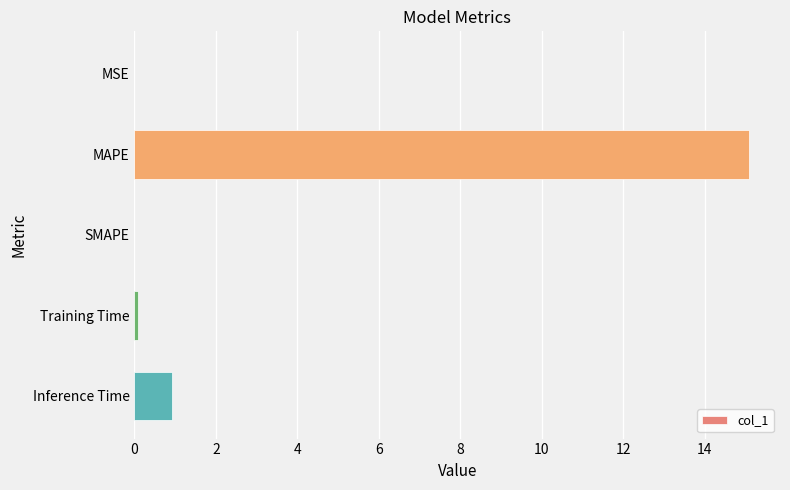

At which category does the chart reach its peak across all series?

MAPE